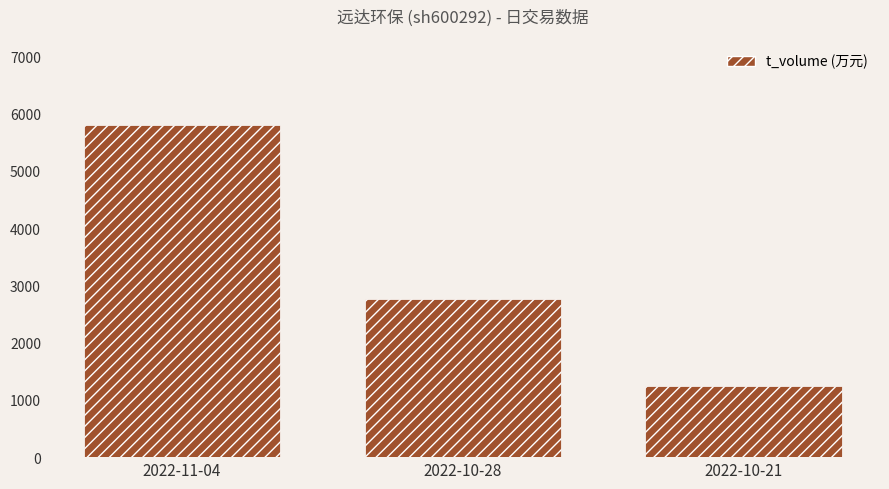

Reading left to right, extract all data points from this chart.

5808	2755	1240